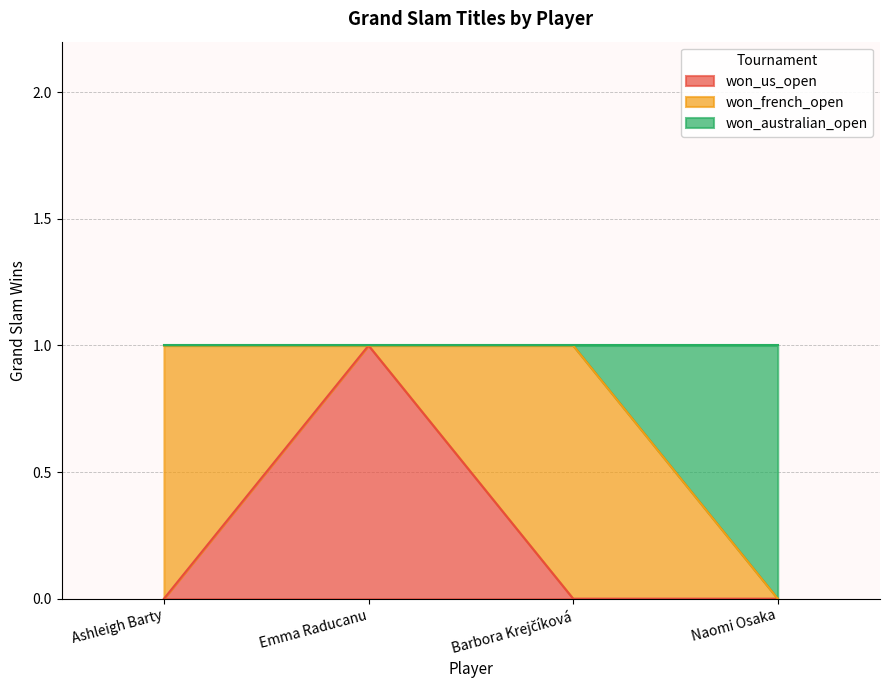

Count the won_us_open values in the range 0 to 1.

4